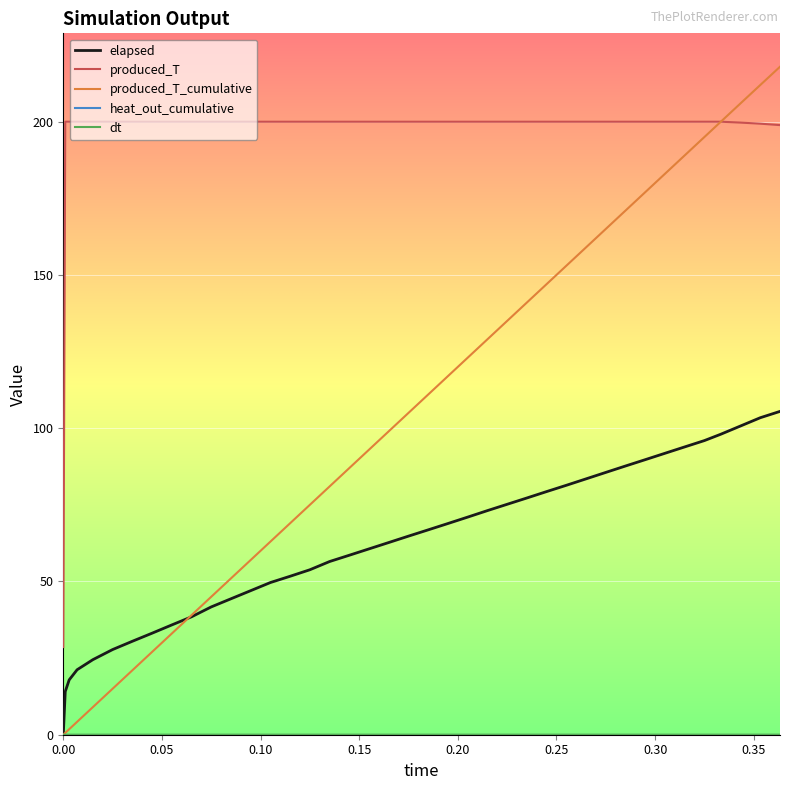

What is the maximum value shown in the chart?

217.9